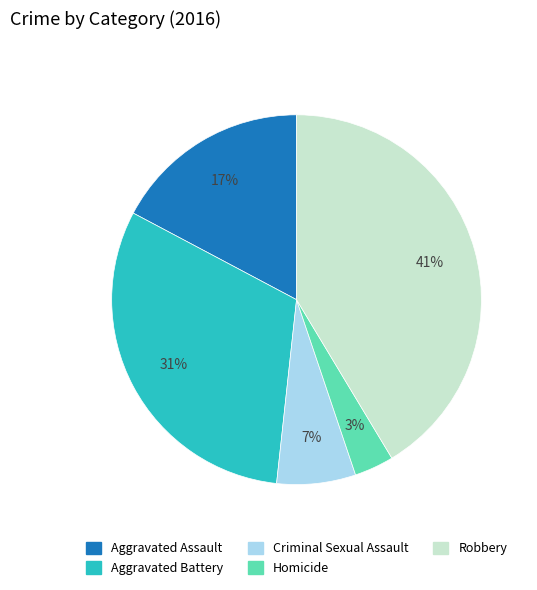

To the nearest percent, what is the difference between the Criminal Sexual Assault and Aggravated Battery slice percentages?

24%